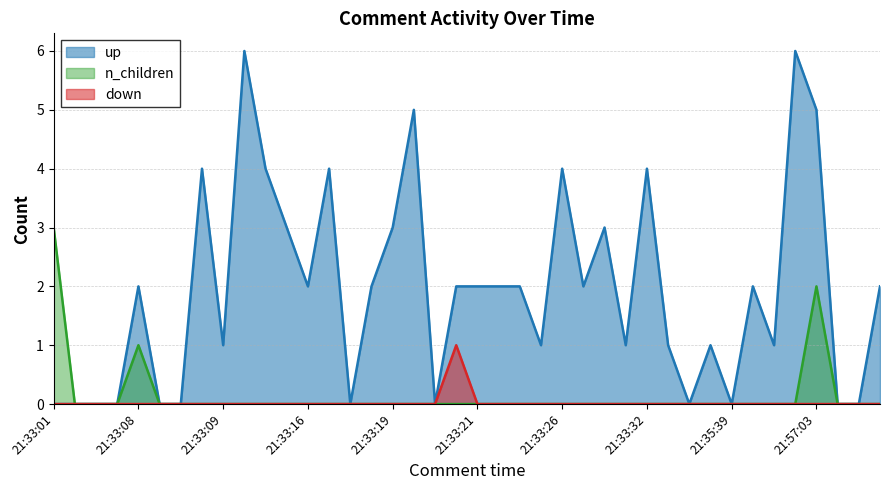

Which category has the lowest value across all series?

21:33:01